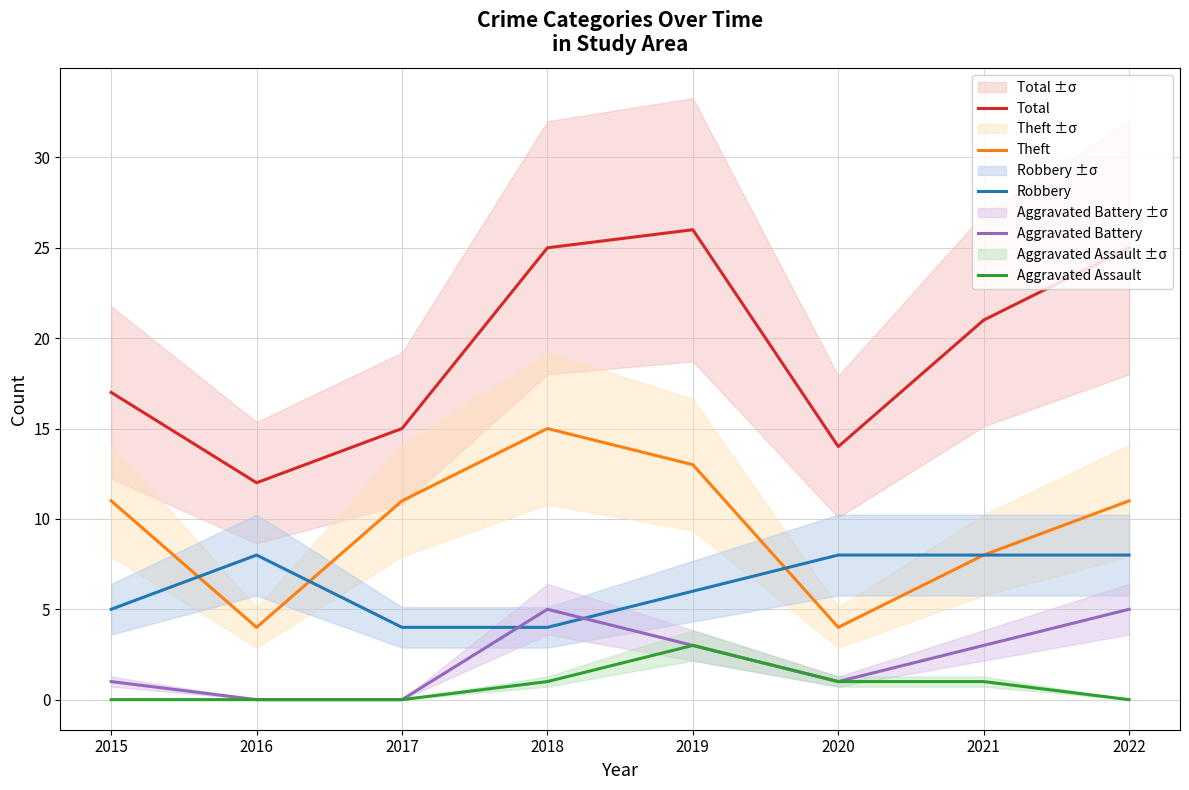

At which category does Theft reach its first local valley?

2016